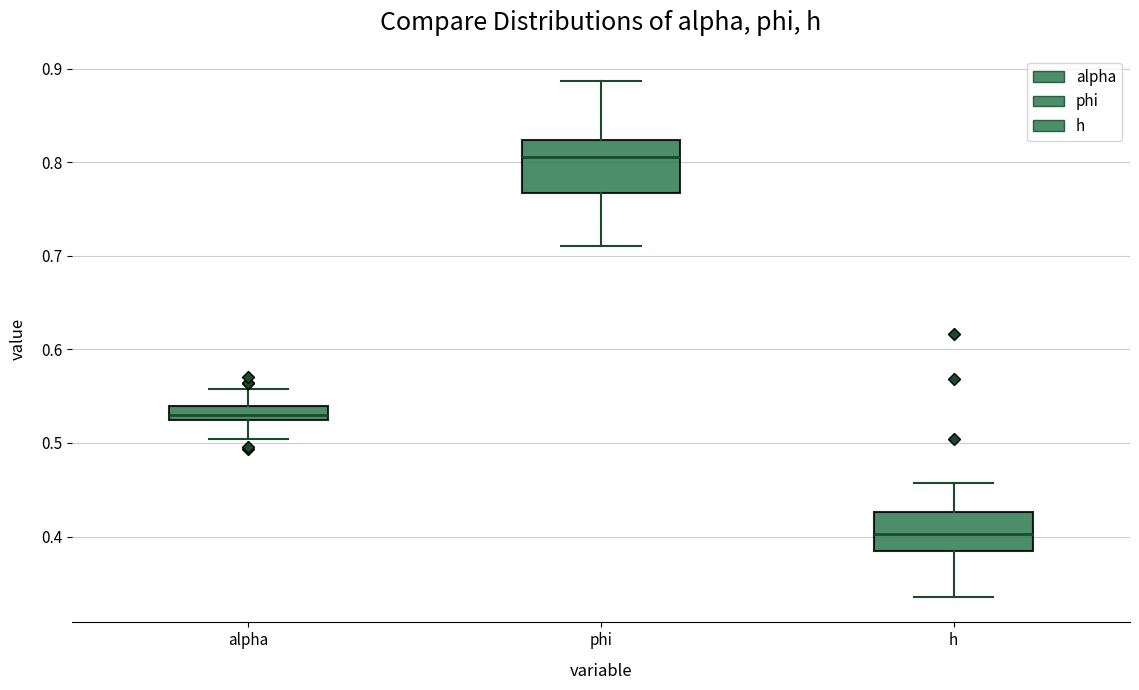

Which box has the lowest median line?

h